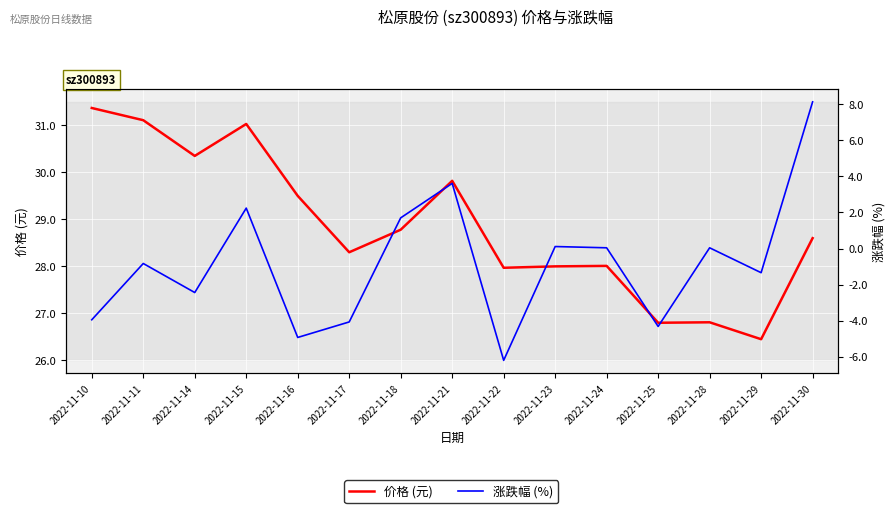

How many interior local peaks does the 涨跌幅 (%) series have?

5